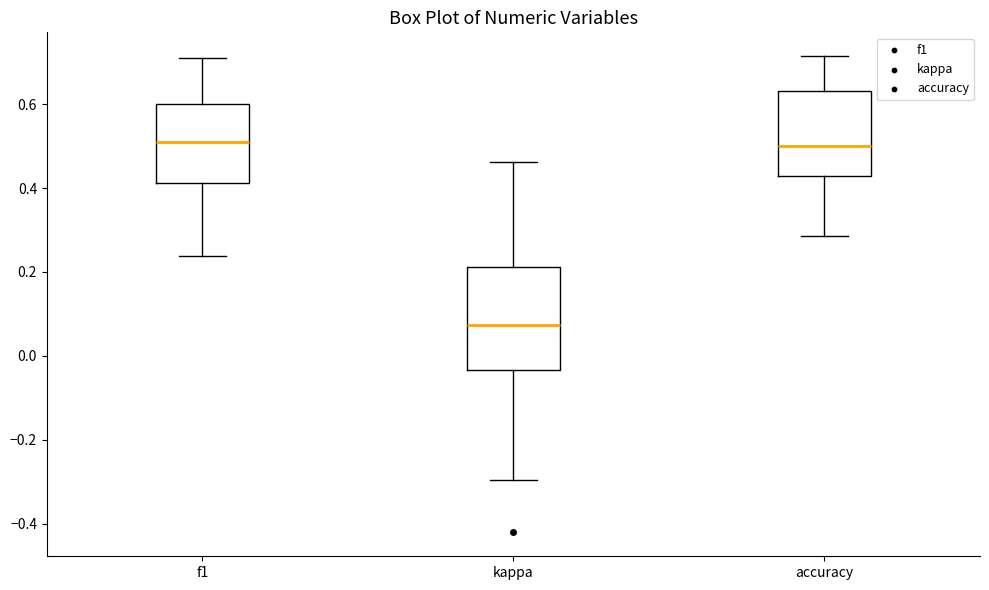

Which box's median line is the lowest?

kappa